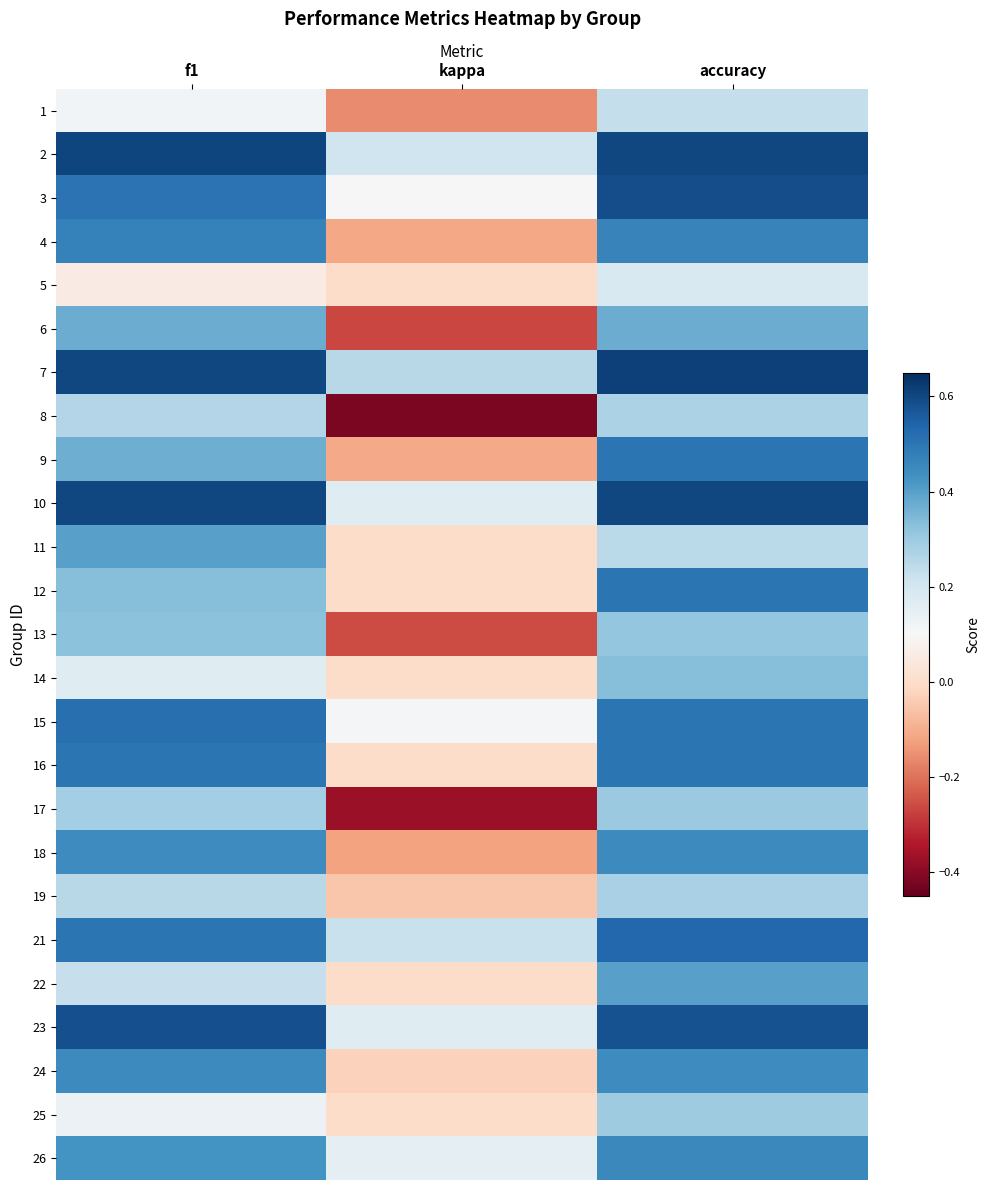

Reading left to right, transcribe all the data shown in this chart.

1: f1=0.1	kappa=-0.2	accuracy=0.2
2: f1=0.6	kappa=0.2	accuracy=0.6
3: f1=0.5	kappa=0.1	accuracy=0.6
4: f1=0.5	kappa=-0.1	accuracy=0.5
5: f1=0.1	kappa=0.0	accuracy=0.2
6: f1=0.4	kappa=-0.3	accuracy=0.4
7: f1=0.6	kappa=0.3	accuracy=0.6
8: f1=0.3	kappa=-0.4	accuracy=0.3
9: f1=0.4	kappa=-0.1	accuracy=0.5
10: f1=0.6	kappa=0.2	accuracy=0.6
11: f1=0.4	kappa=0.0	accuracy=0.2
12: f1=0.3	kappa=0.0	accuracy=0.5
13: f1=0.3	kappa=-0.3	accuracy=0.3
14: f1=0.2	kappa=0.0	accuracy=0.3
15: f1=0.5	kappa=0.1	accuracy=0.5
16: f1=0.5	kappa=0.0	accuracy=0.5
17: f1=0.3	kappa=-0.4	accuracy=0.3
18: f1=0.4	kappa=-0.1	accuracy=0.5
19: f1=0.3	kappa=-0.1	accuracy=0.3
21: f1=0.5	kappa=0.2	accuracy=0.5
22: f1=0.2	kappa=0.0	accuracy=0.4
23: f1=0.6	kappa=0.2	accuracy=0.6
24: f1=0.5	kappa=-0.0	accuracy=0.4
25: f1=0.1	kappa=0.0	accuracy=0.3
26: f1=0.4	kappa=0.2	accuracy=0.5